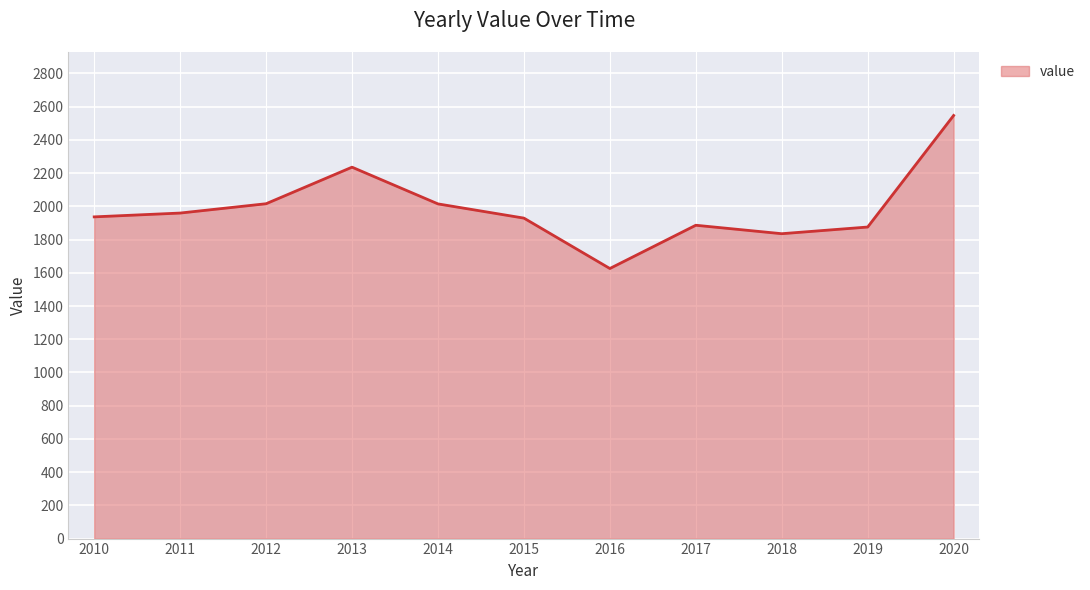

Approximately how many times larger is the value at 2012 compared to 2010?

1.0